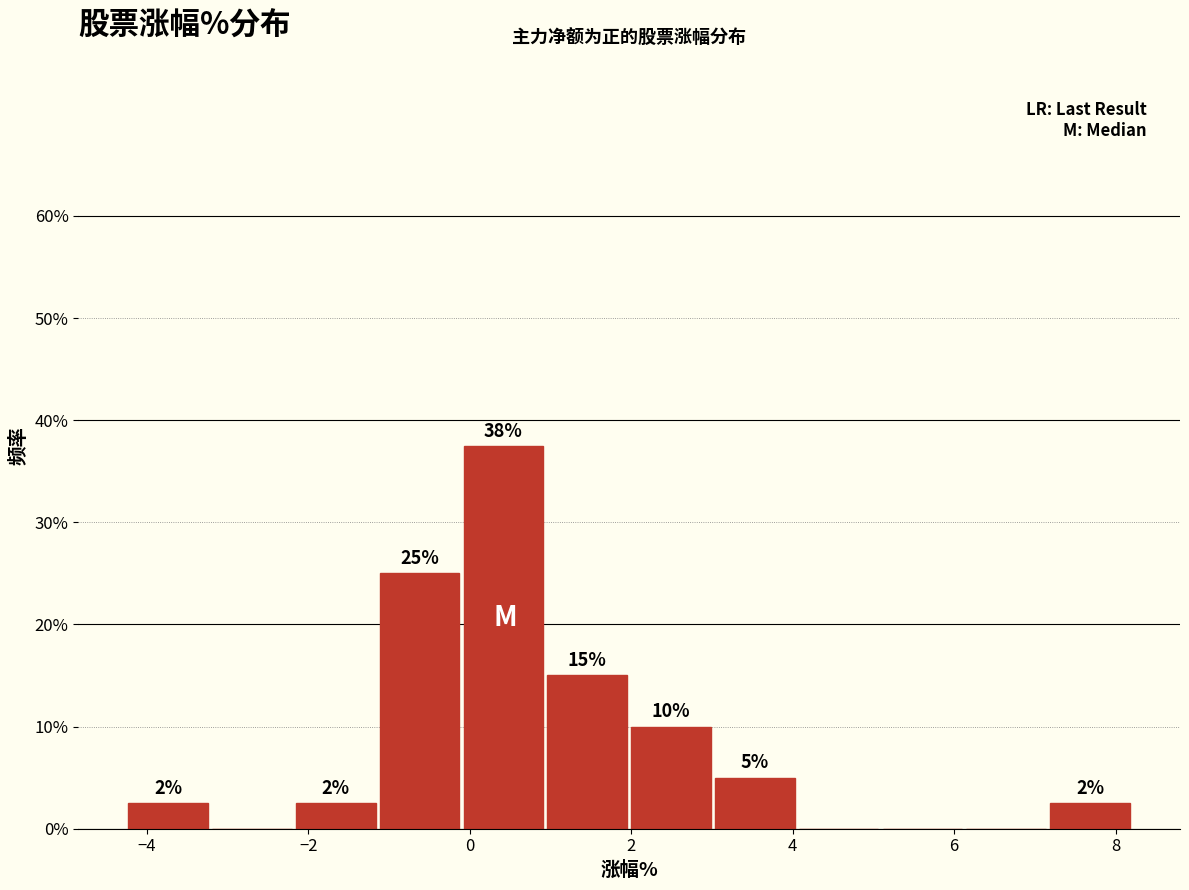

Over which range of the x-axis is the bar tallest?

0.0 to 1.0